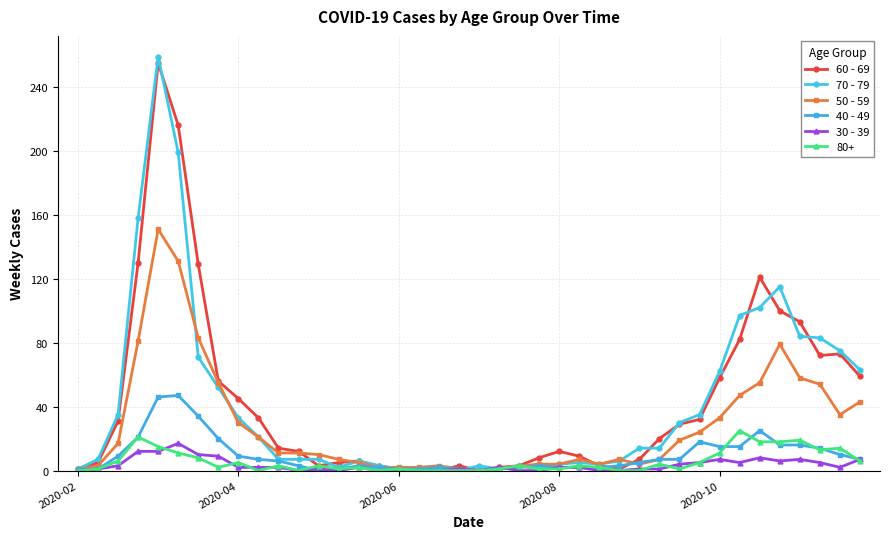

Which series has the largest range (max minus min)?

70 - 79